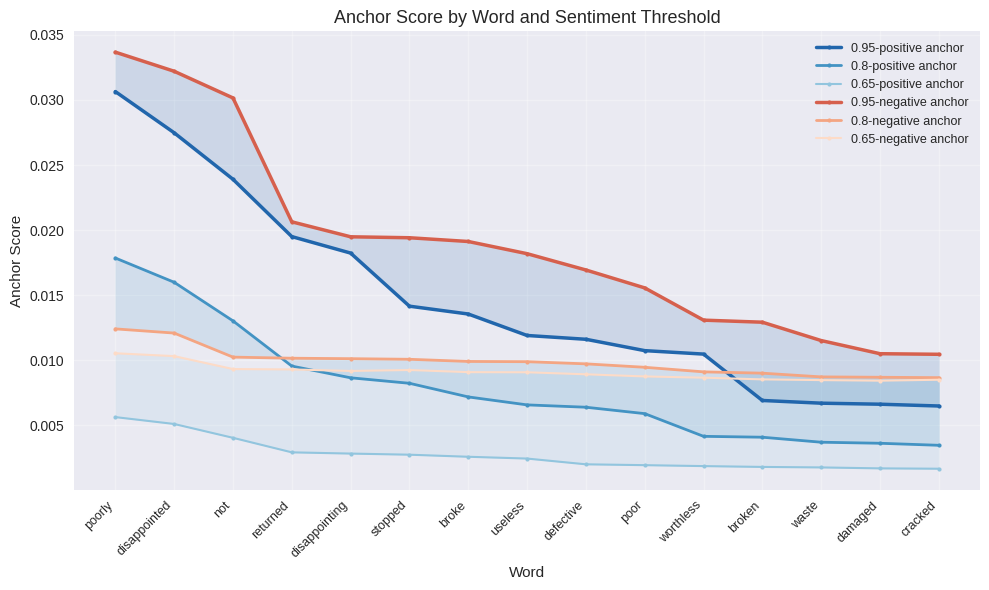

How many series are shown in this chart?

6